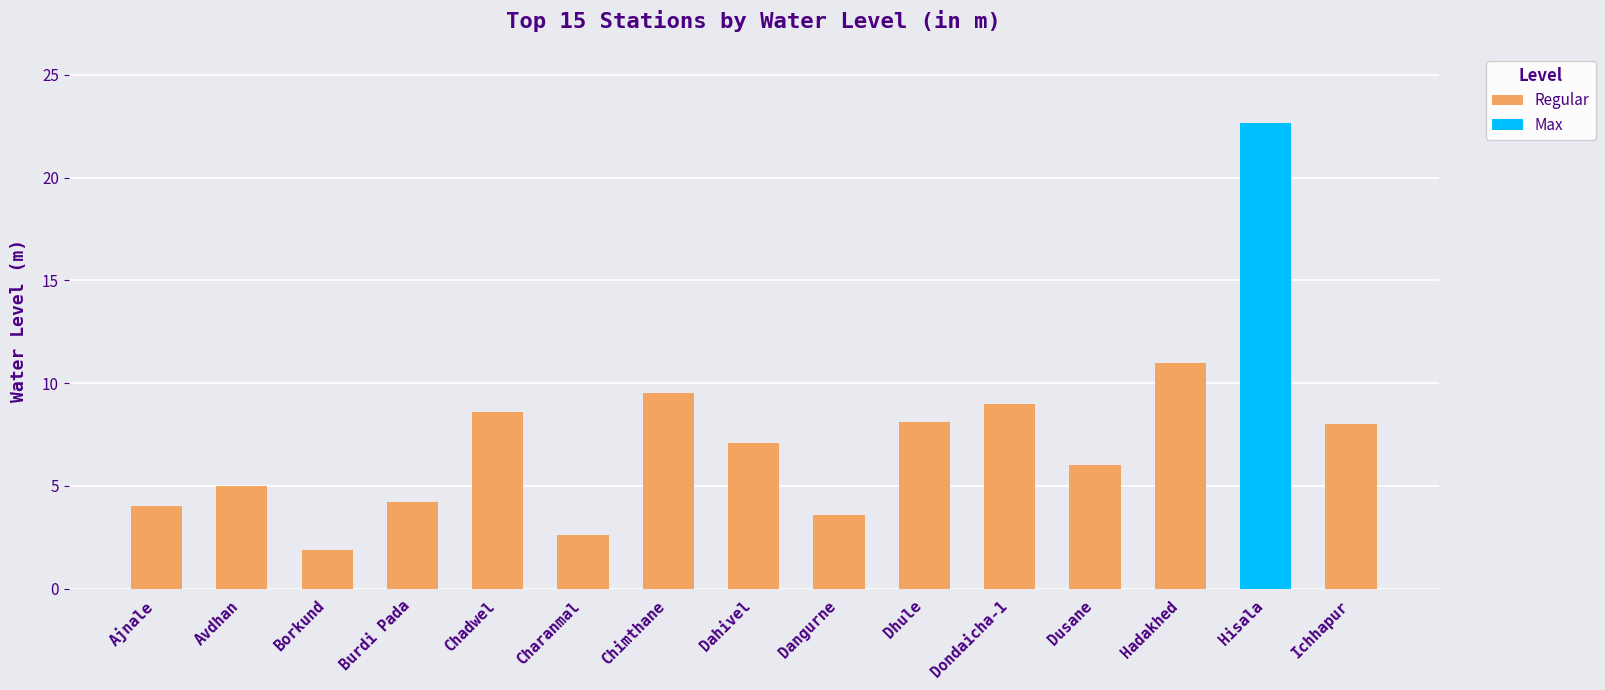

What is the minimum value shown in the chart?

1.9